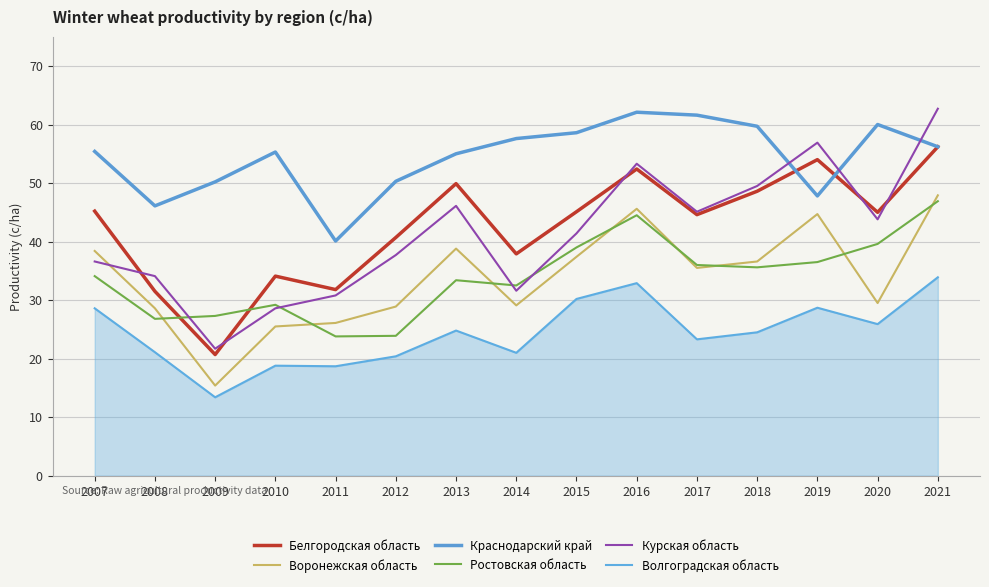

What is the total value across all series at 2020?

243.8